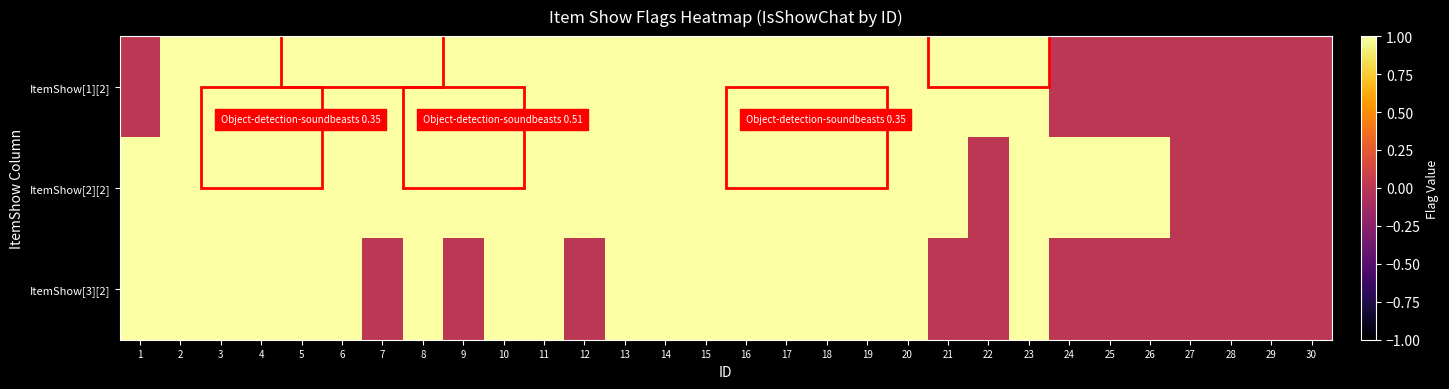

Reading left to right, transcribe all the data shown in this chart.

row_0: 1=0	2=1	3=1	4=1	5=1	6=1	7=1	8=1	9=1	10=1	11=1	12=1	13=1	14=1	15=1	16=1	17=1	18=1	19=1	20=1	21=1	22=1	23=1	24=0	25=0	26=0	27=0	28=0	29=0	30=0
row_1: 1=1	2=1	3=1	4=1	5=1	6=1	7=1	8=1	9=1	10=1	11=1	12=1	13=1	14=1	15=1	16=1	17=1	18=1	19=1	20=1	21=1	22=0	23=1	24=1	25=1	26=1	27=0	28=0	29=0	30=0
row_2: 1=1	2=1	3=1	4=1	5=1	6=1	7=0	8=1	9=0	10=1	11=1	12=0	13=1	14=1	15=1	16=1	17=1	18=1	19=1	20=1	21=0	22=0	23=1	24=0	25=0	26=0	27=0	28=0	29=0	30=0